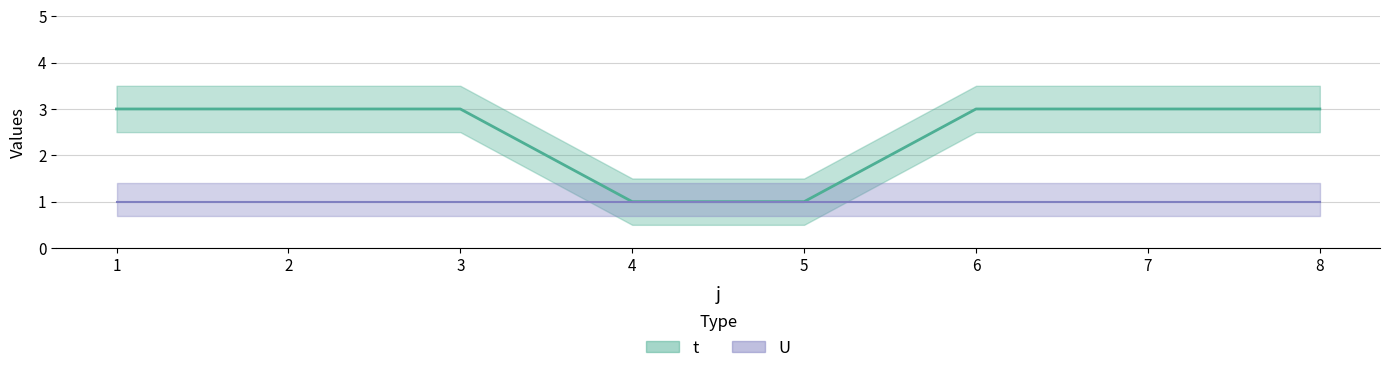

Reading left to right, transcribe all the data shown in this chart.

1=3	2=3	3=3	4=1	5=1	6=3	7=3	8=3